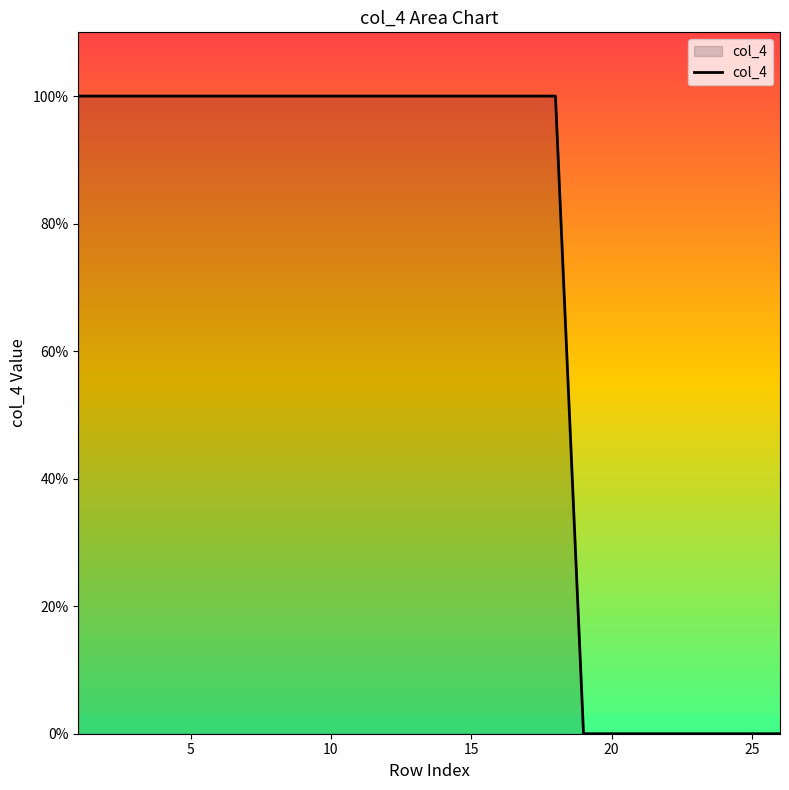

What is the maximum value shown in the chart?

1